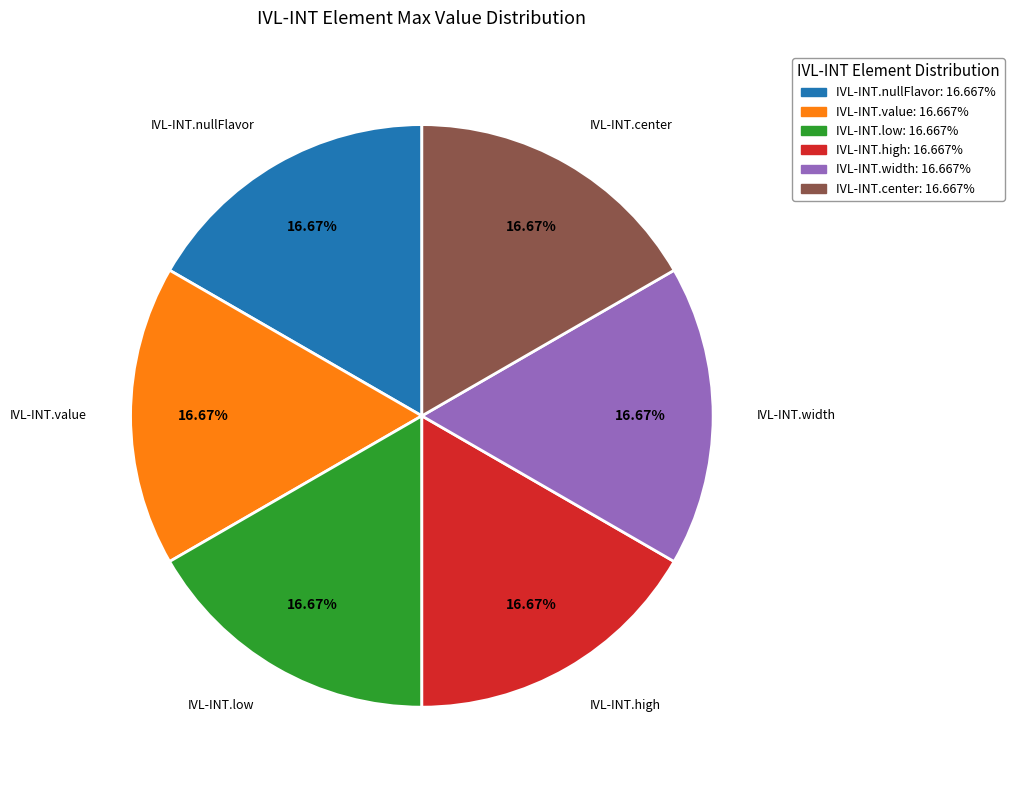

Approximately how many times larger is the value at IVL-INT.width: 16.667% compared to IVL-INT.high: 16.667%?

1.0